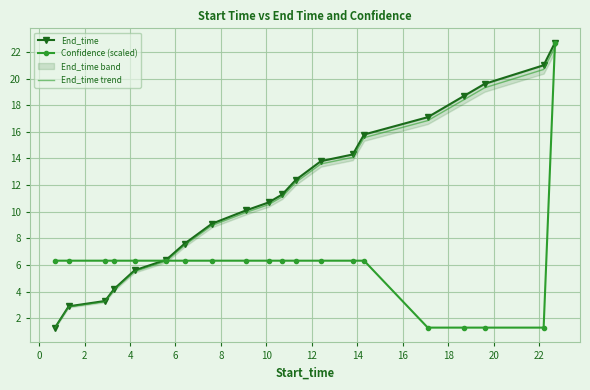

What is the label of the 13th point from the right?

12